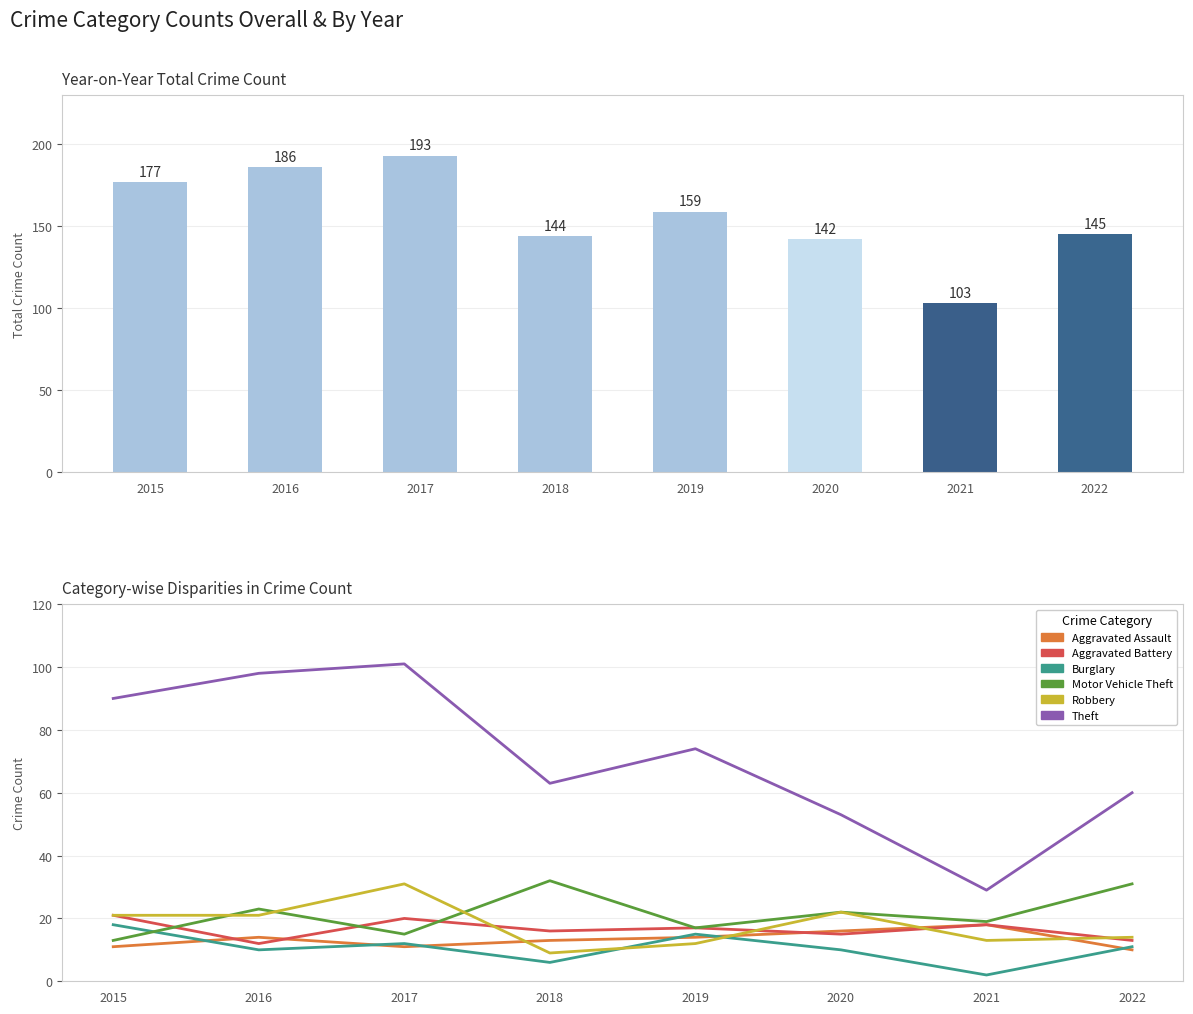

At which label does Aggravated Battery first exceed 17?

2015